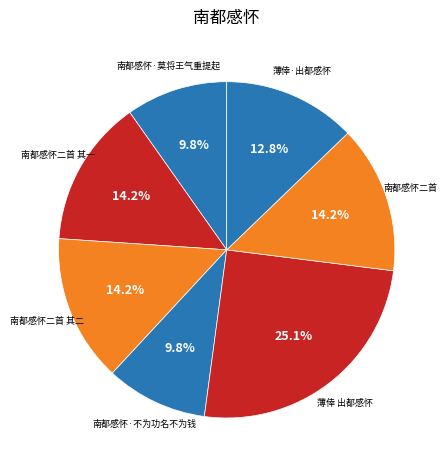

What is the ratio of the value at 南都感怀二首 其二 to the value at 薄倖·出都感怀?

1.1